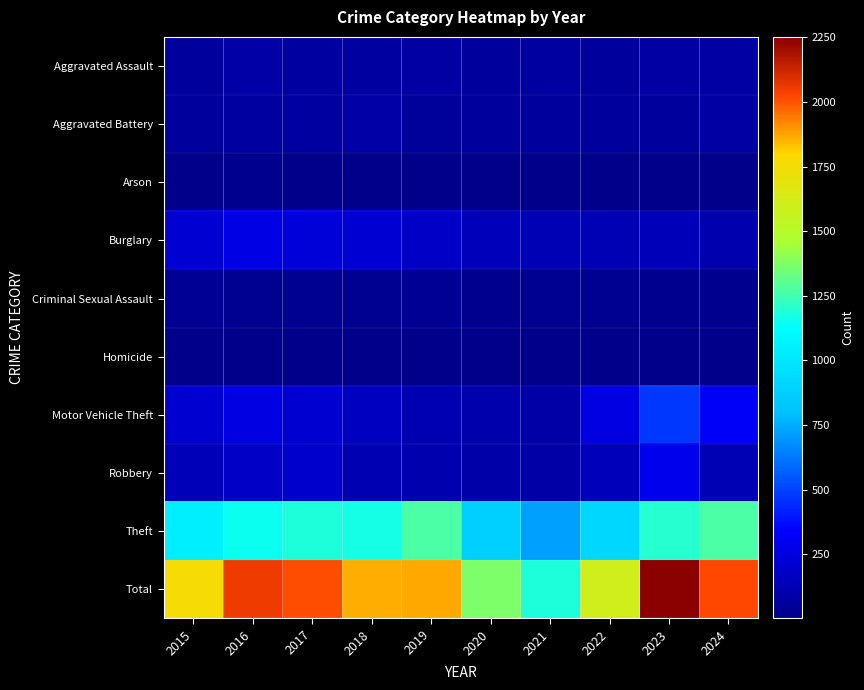

Between 2016 and 2022, which is larger?

2016